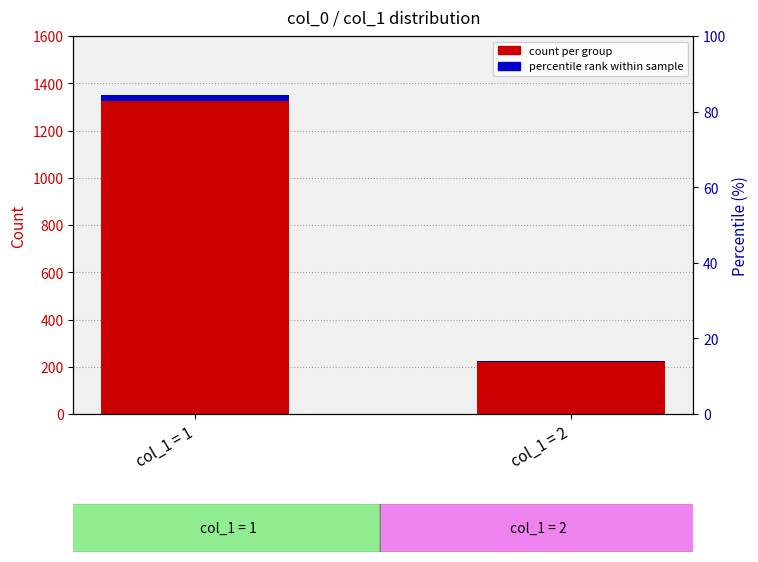

What is the total value across all series at col_1 = 1?

1377.0